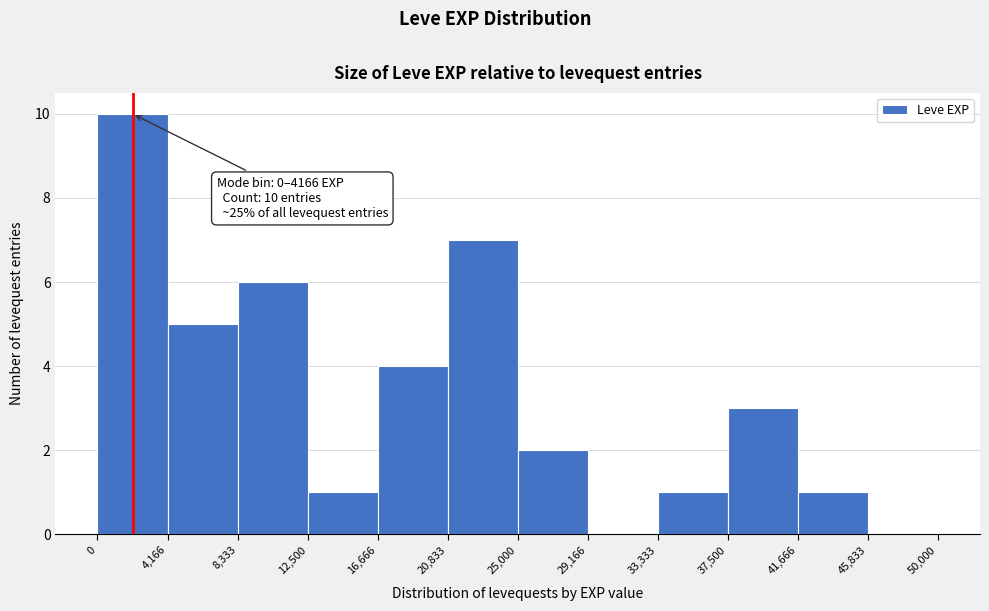

Which range on the x-axis has the tallest bar?

0 to 4,166